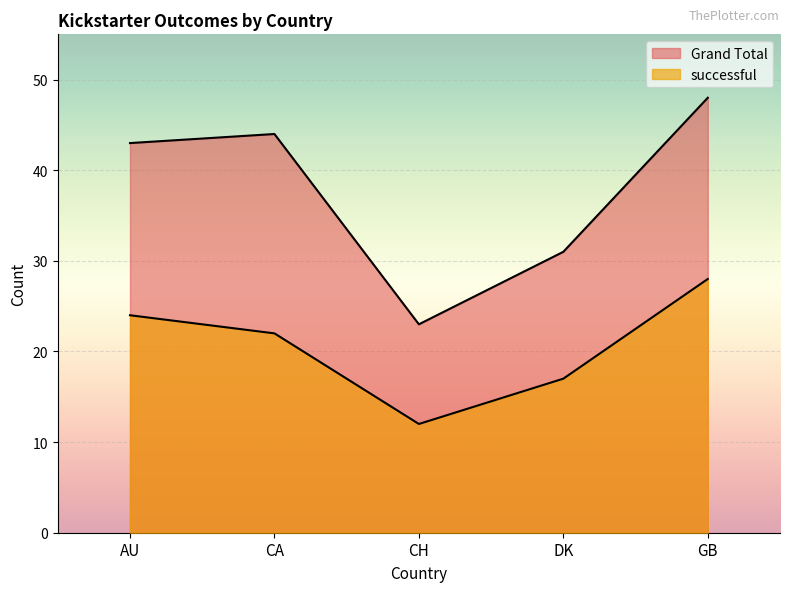

What is the difference between the highest and lowest values at GB?

20